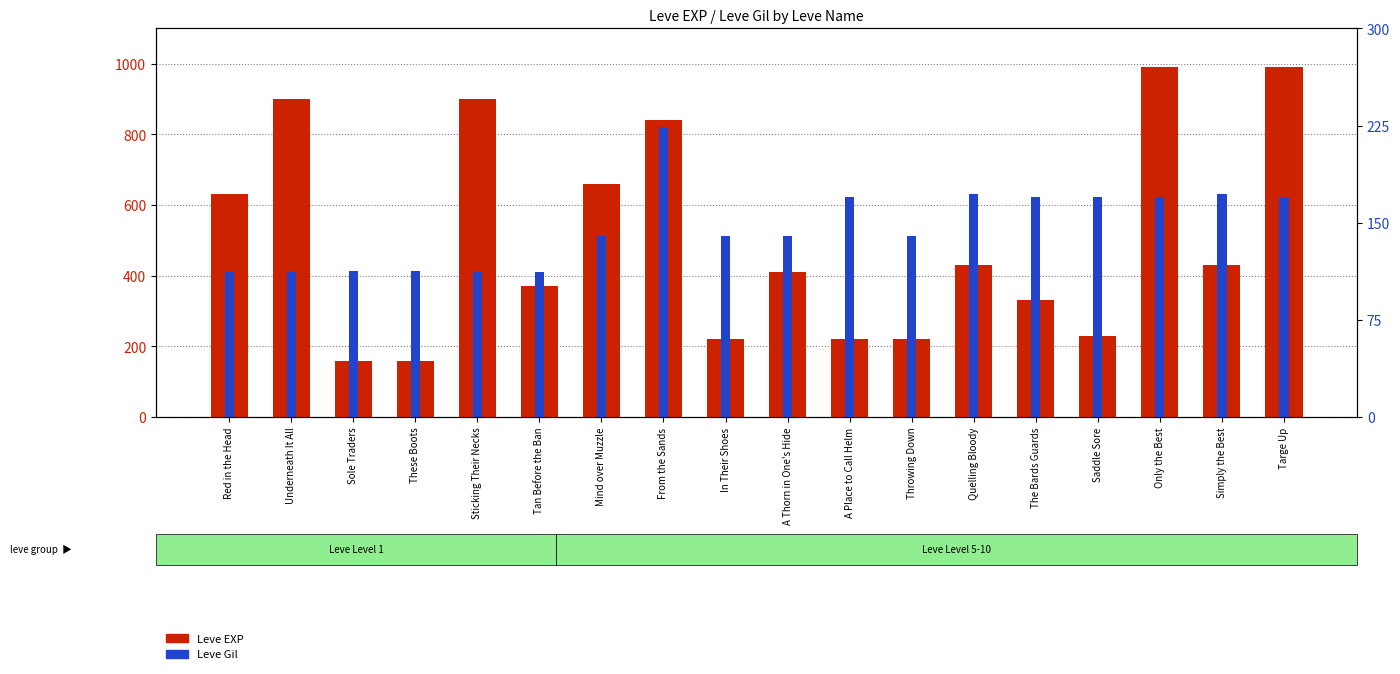

Which series has the largest range (max minus min)?

Leve EXP